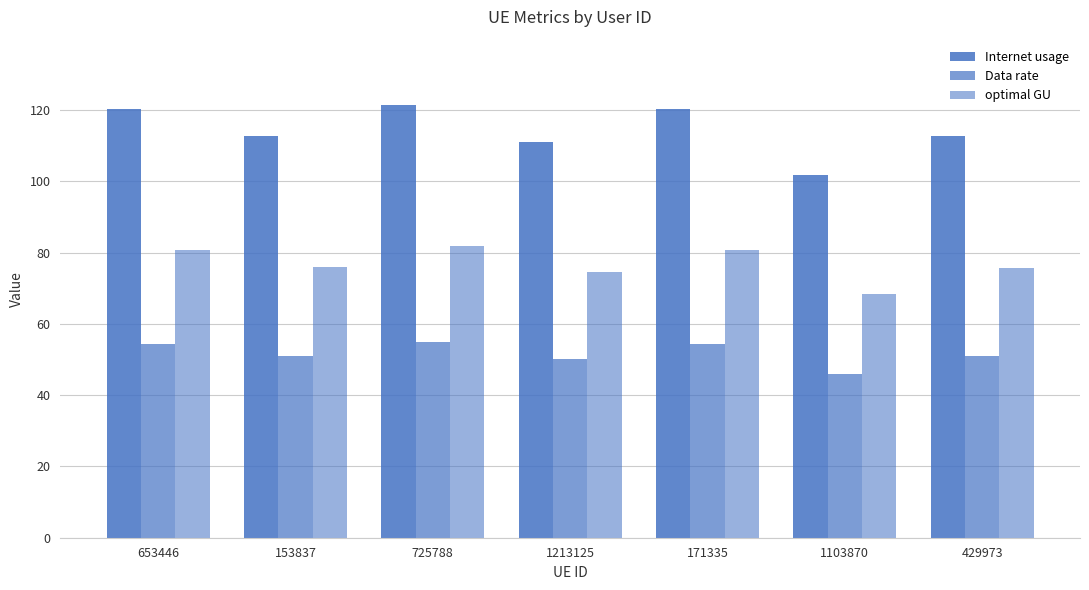

The optimal GU series shows 132.5 at 1213125. True or false?

False